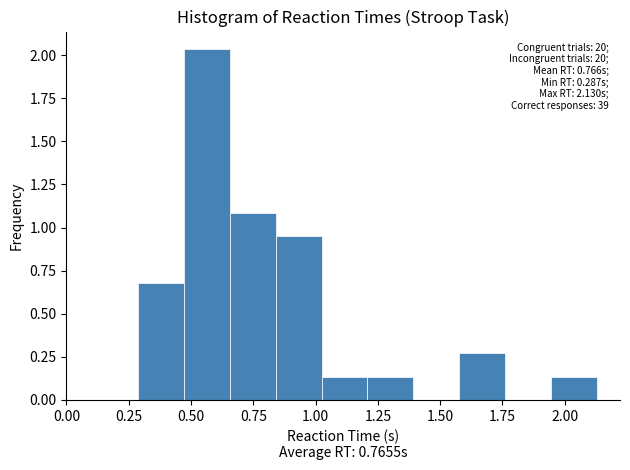

Around what value on the x-axis is the tallest bar? Give the approximate position of its centre, as read against the axis.

0.55